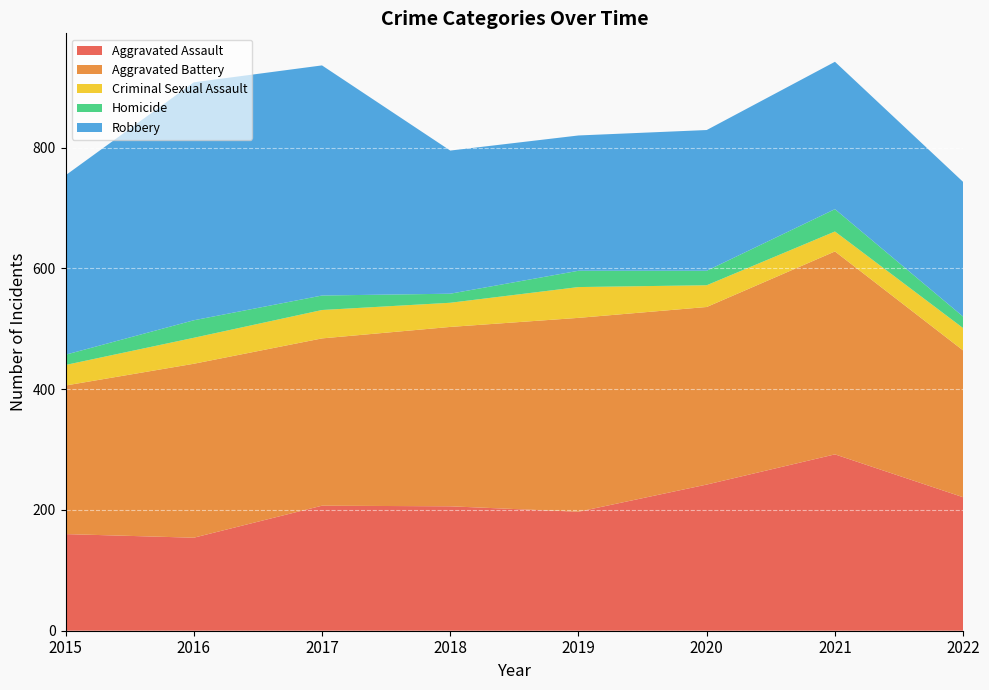

Reading left to right, list all the values displayed in this chart.

Aggravated Assault: 2015=160	2016=154	2017=207	2018=206	2019=197	2020=242	2021=292	2022=221
Aggravated Battery: 2015=246	2016=288	2017=277	2018=297	2019=321	2020=294	2021=336	2022=243
Criminal Sexual Assault: 2015=34	2016=43	2017=47	2018=40	2019=51	2020=36	2021=33	2022=37
Homicide: 2015=17	2016=29	2017=24	2018=15	2019=27	2020=24	2021=37	2022=19
Robbery: 2015=297	2016=394	2017=381	2018=237	2019=224	2020=233	2021=244	2022=223